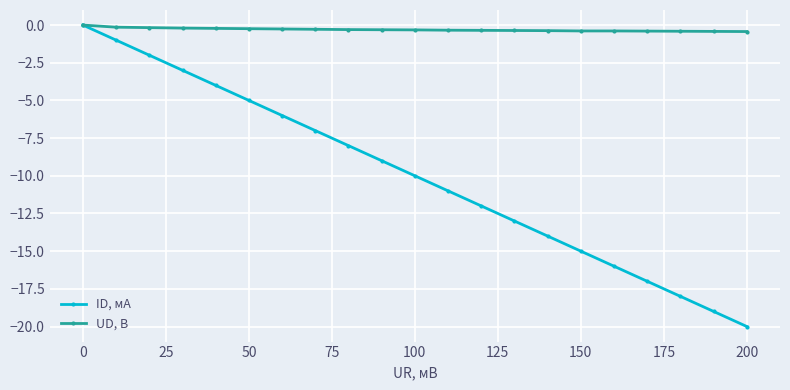

What is the value of the ID, мА point at the 3rd from the left?

-2.0